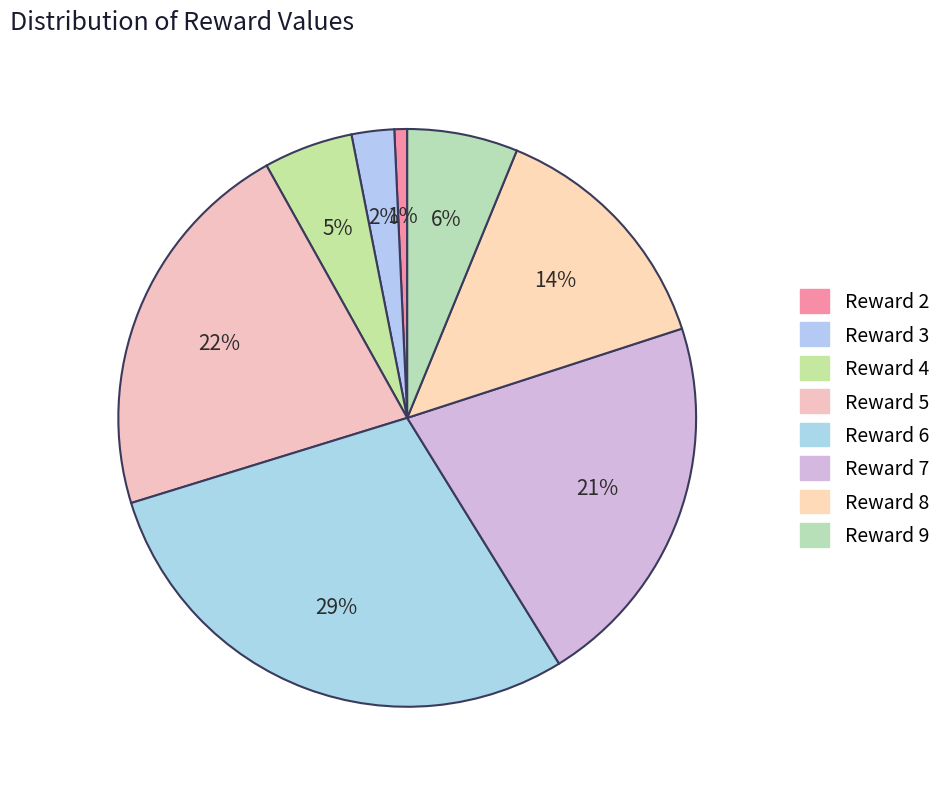

Count the number of slices in the pie.

8